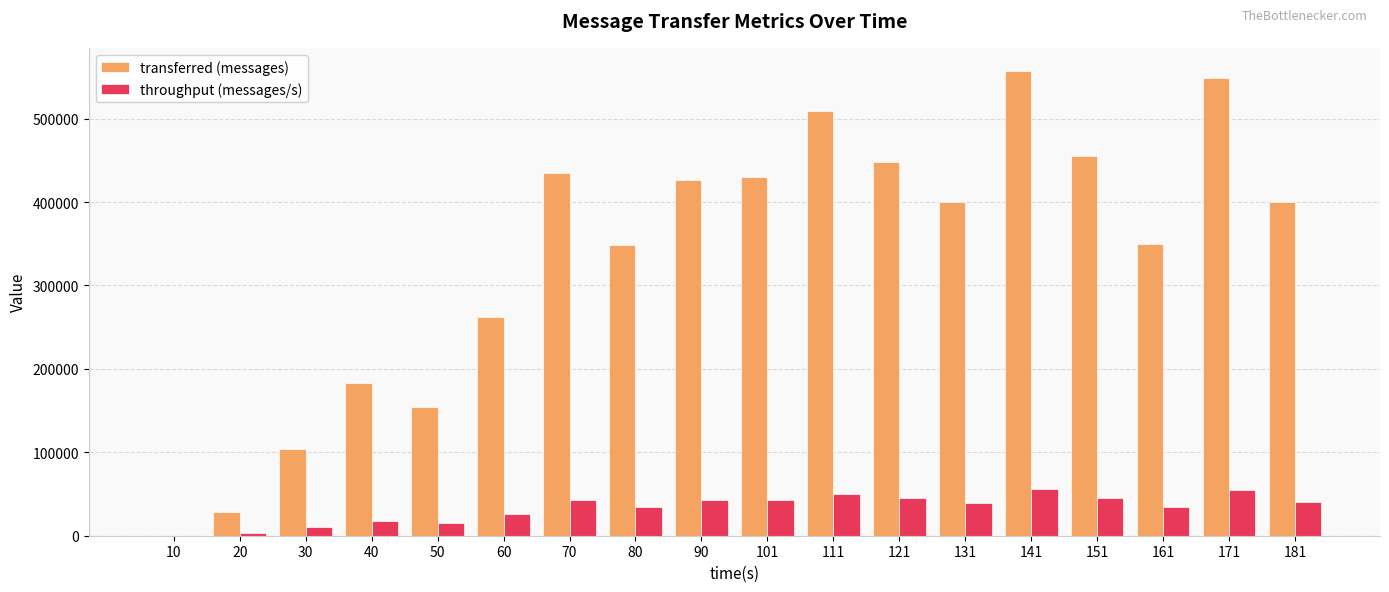

What is the sum of all transferred (messages) values?

6039860